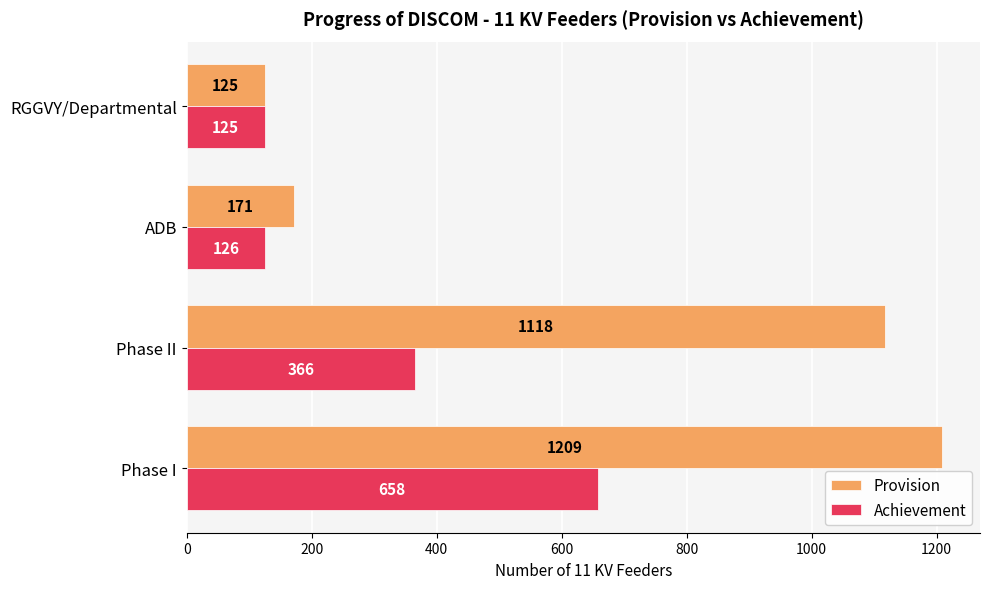

Which series changed the most between Phase I and ADB?

Provision